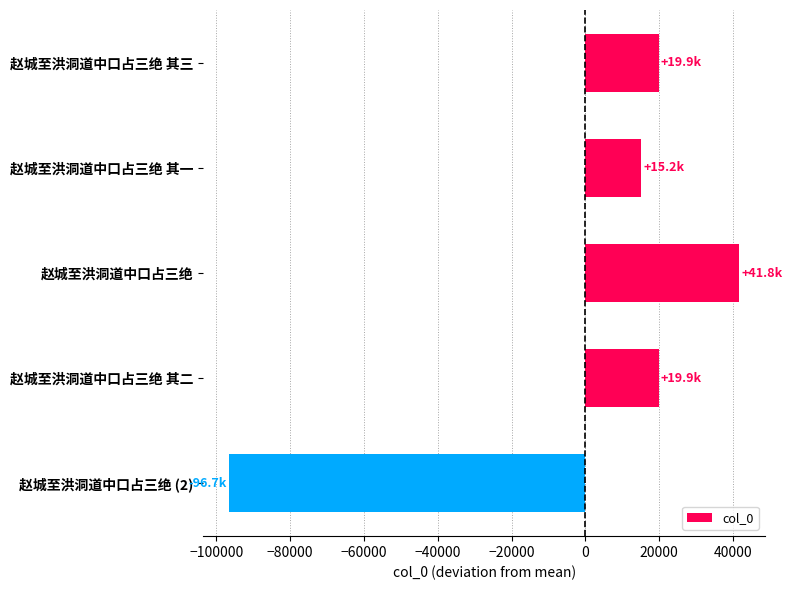

How many negative values are there?

1